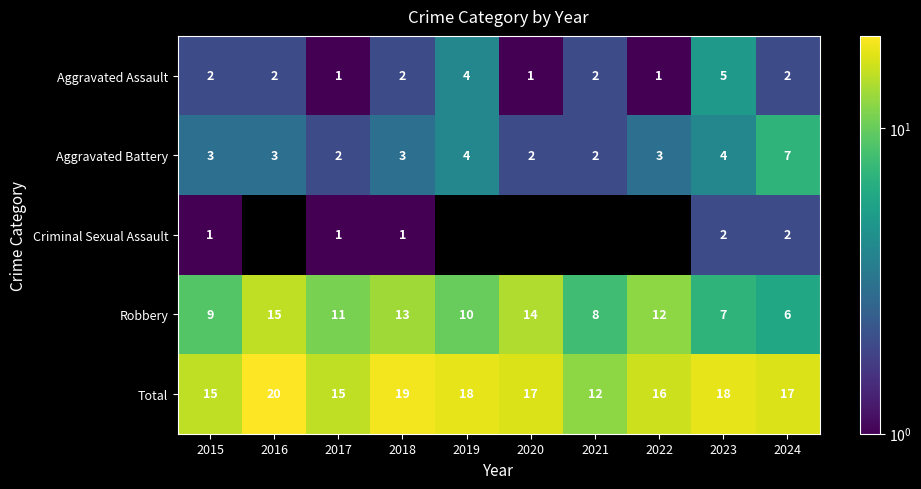

How many Aggravated Assault values are between 1 and 2?

8